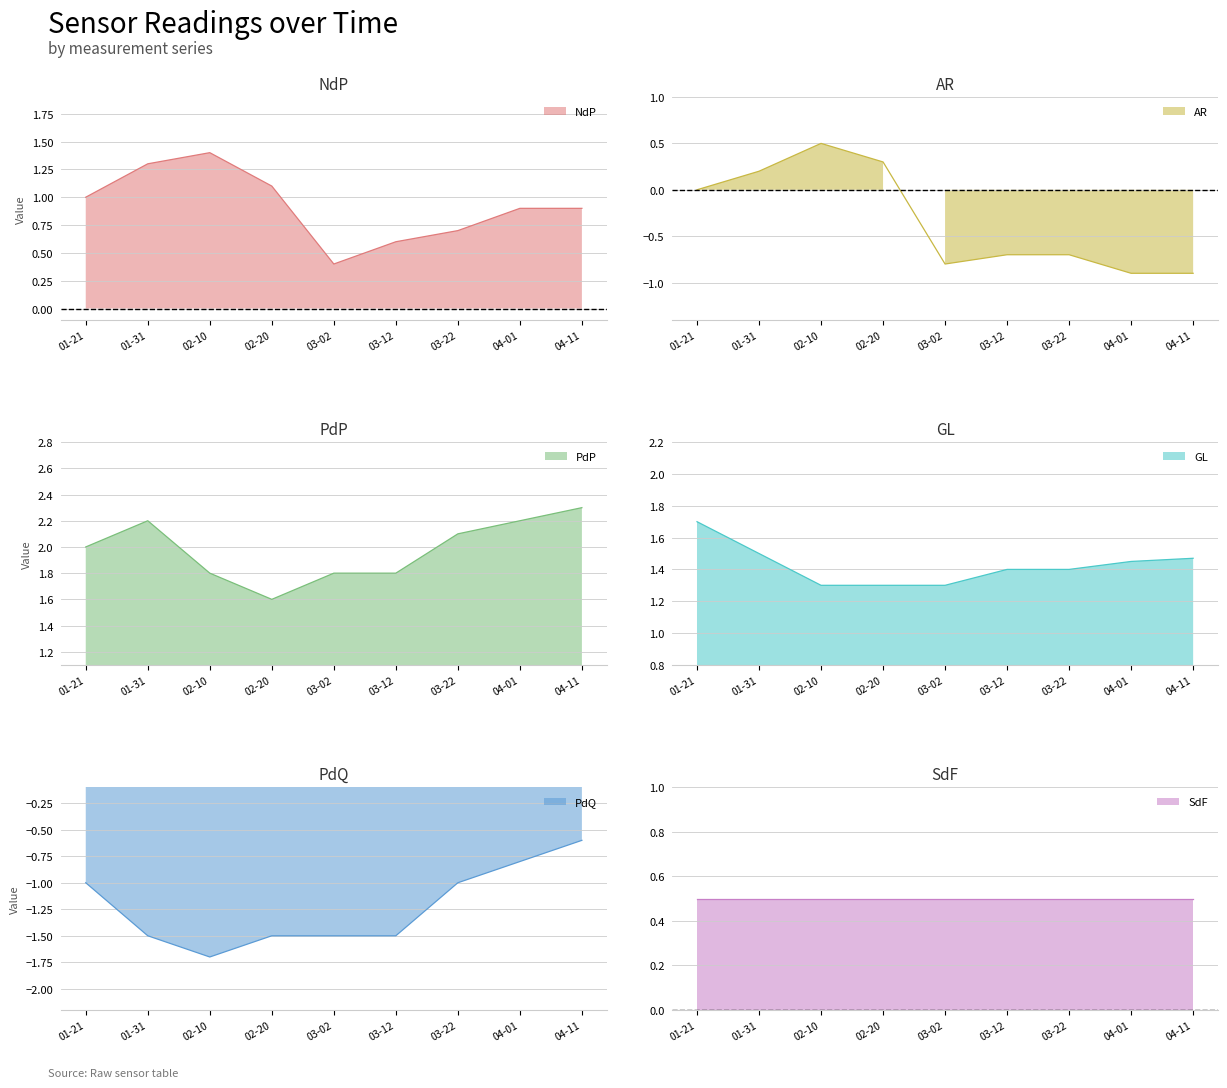

Rank the categories by AR value from lowest to highest.

04-01, 04-11, 03-02, 03-12, 03-22, 01-21, 01-31, 02-20, 02-10